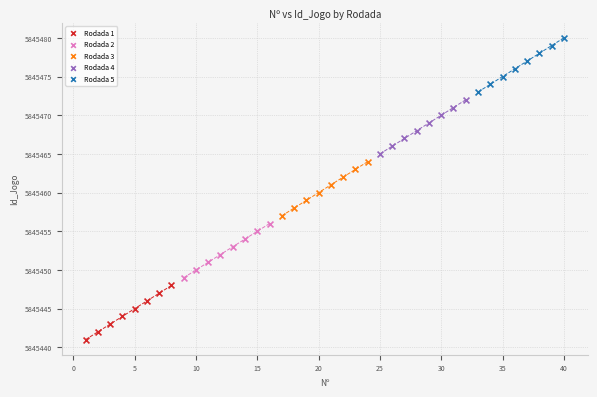

Which series reaches the maximum Y coordinate?

Rodada 5